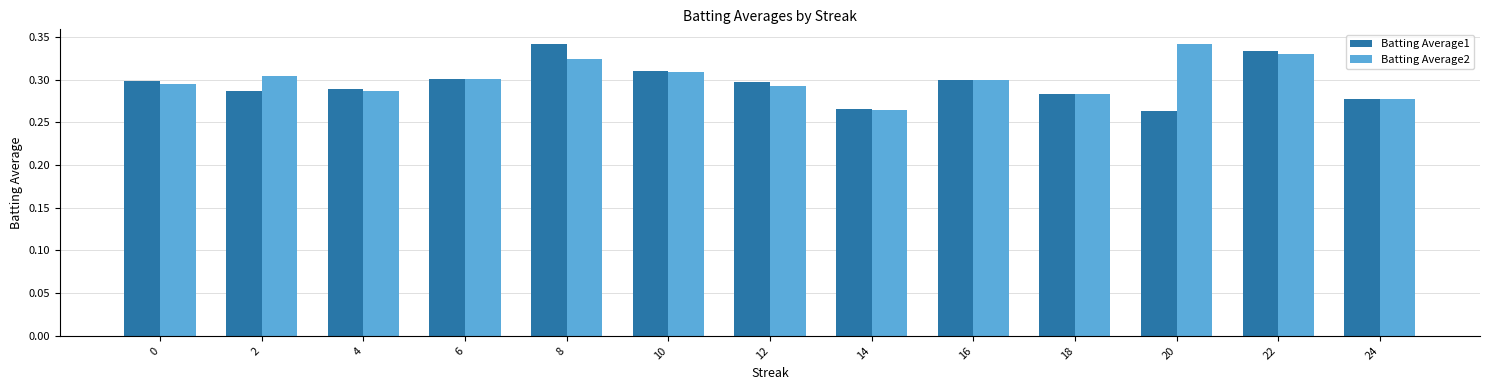

The value of Batting Average2 at 2 is 0.3. True or false?

True